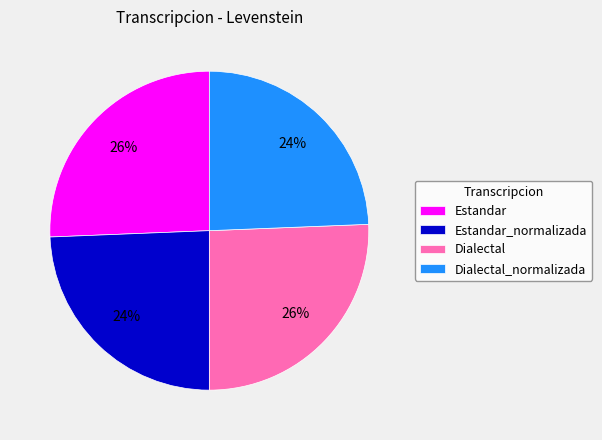

Which has a higher value, Dialectal_normalizada or Dialectal?

Dialectal